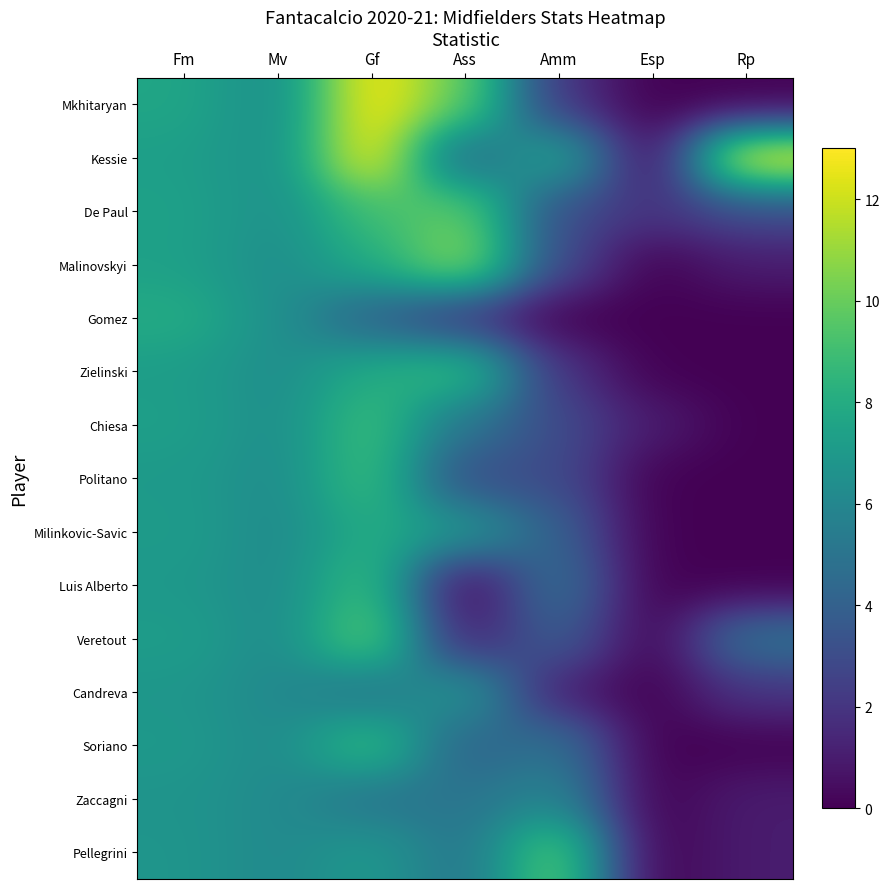

Which series has the largest range (max minus min)?

Mkhitaryan